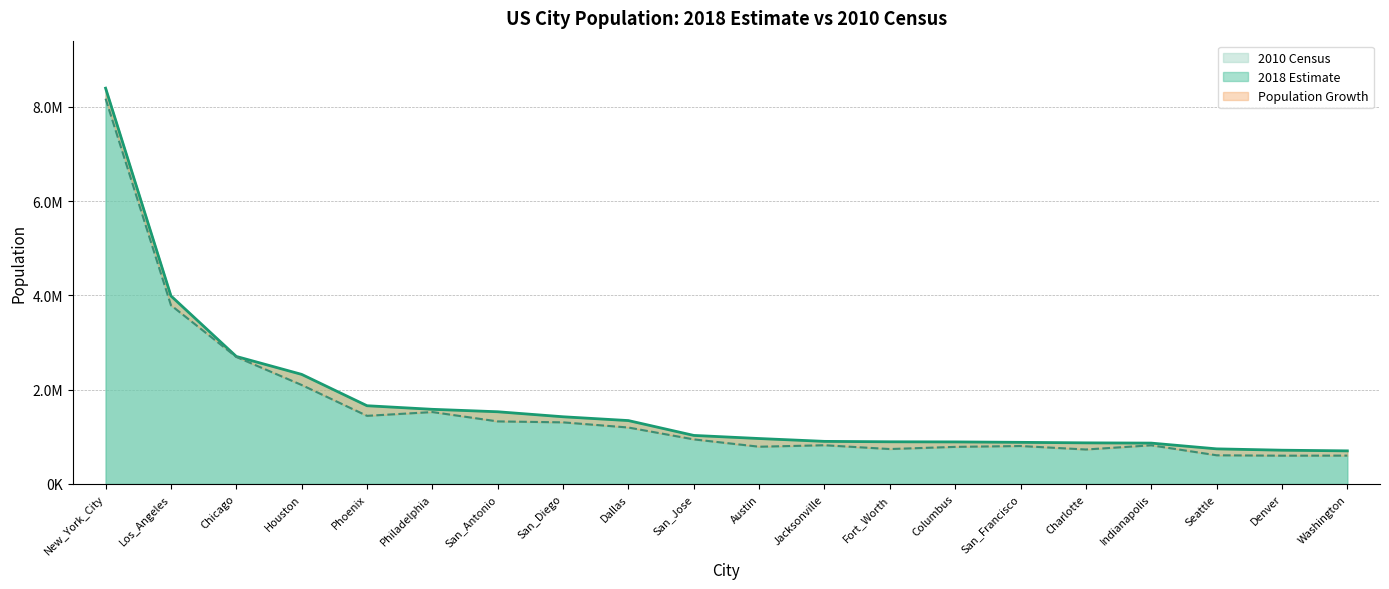

Reading right to left, list all the values displayed in this chart.

2018 Estimate: Washington=702455	Denver=716492	Seattle=744955	Indianapolis=867125	Charlotte=872498	San_Francisco=883305	Columbus=892533	Fort_Worth=895008	Jacksonville=903889	Austin=964254	San_Jose=1030119	Dallas=1345047	San_Diego=1425976	San_Antonio=1532233	Philadelphia=1584138	Phoenix=1660272	Houston=2325502	Chicago=2705994	Los_Angeles=3990456	New_York_City=8398748
2010 Census: Washington=601723	Denver=600158	Seattle=608660	Indianapolis=820445	Charlotte=731424	San_Francisco=805235	Columbus=787033	Fort_Worth=741206	Jacksonville=821784	Austin=790390	San_Jose=945942	Dallas=1197816	San_Diego=1307402	San_Antonio=1327407	Philadelphia=1526006	Phoenix=1445632	Houston=2100263	Chicago=2695598	Los_Angeles=3792621	New_York_City=8175133